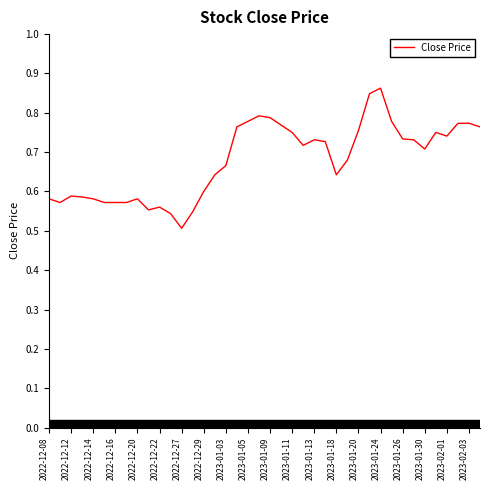

What is the difference between the maximum and minimum values?

0.4